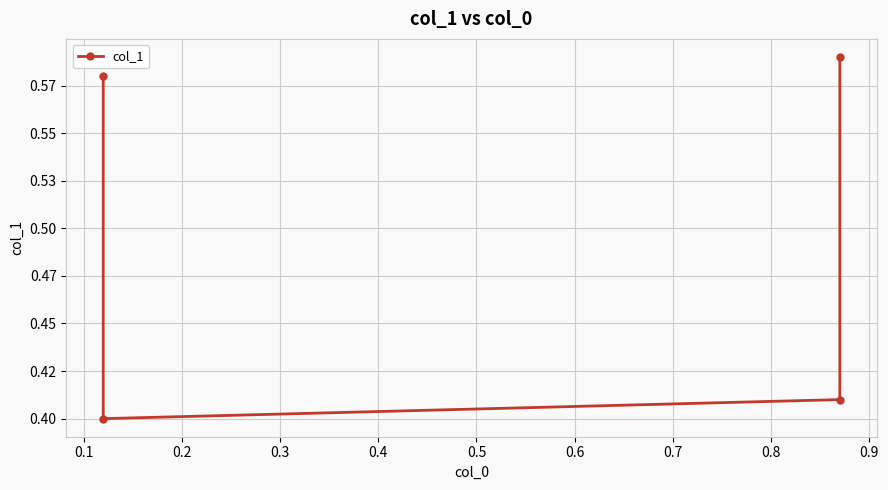

Is this an area chart (filled region under the line)?

No